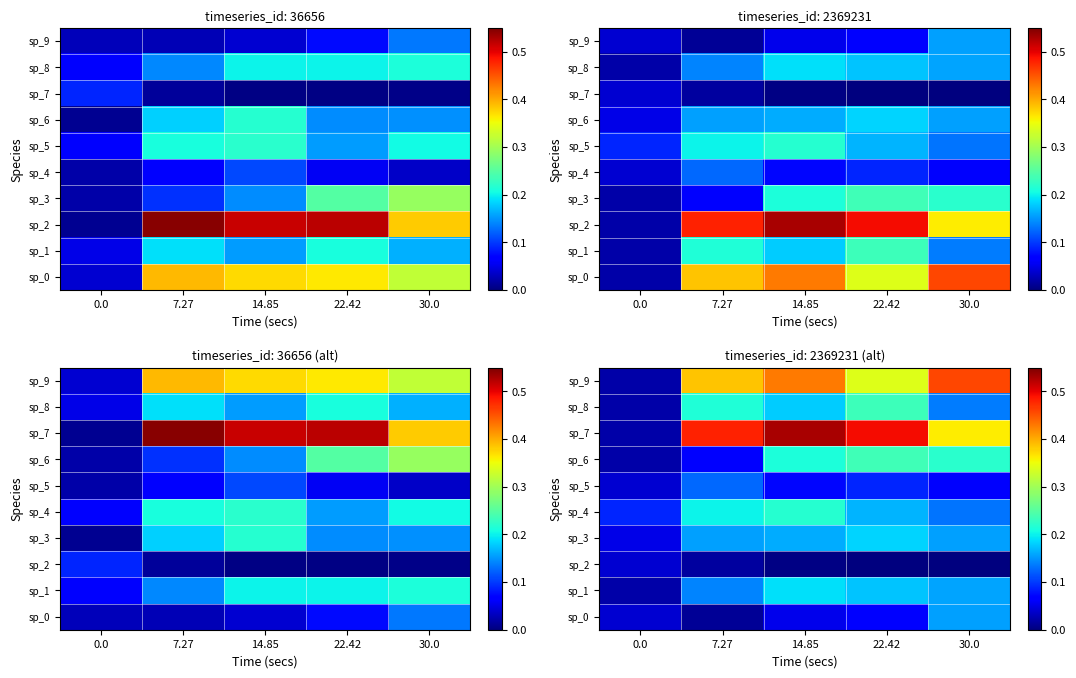

The value of sp_5 at 22.42 is 0.1. True or false?

True